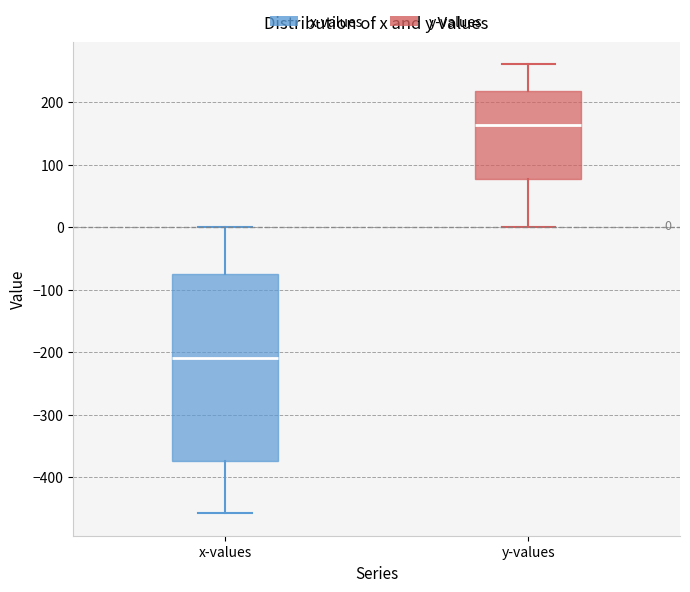

Which box is the tallest, from its lower edge to its upper edge?

x-values